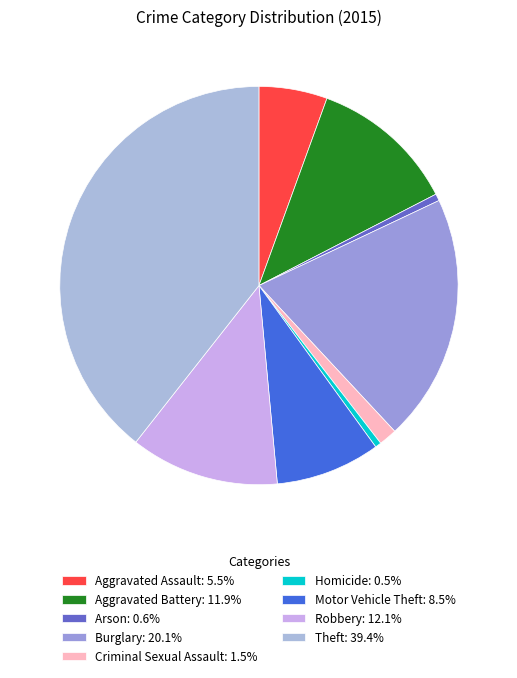

True or false: Criminal Sexual Assault accounts for 11% of the total.

False